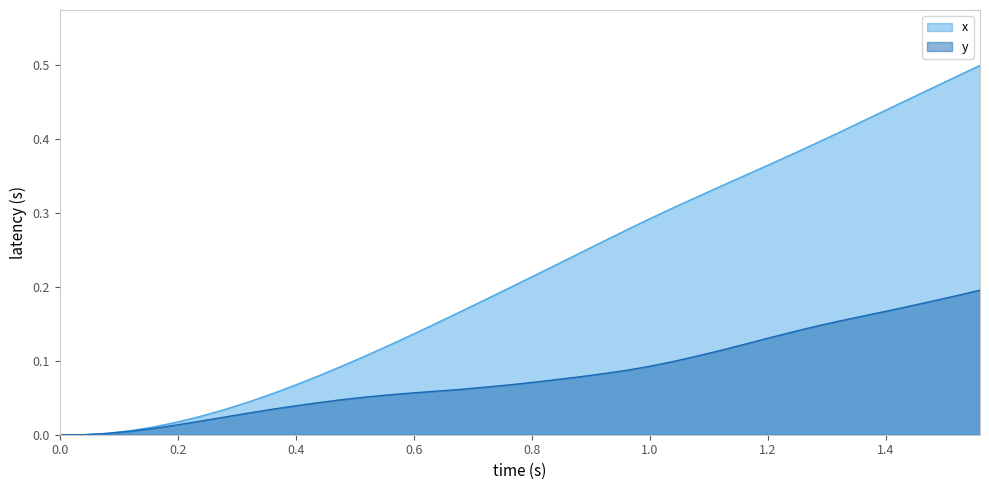

Which series has the largest range (max minus min)?

x